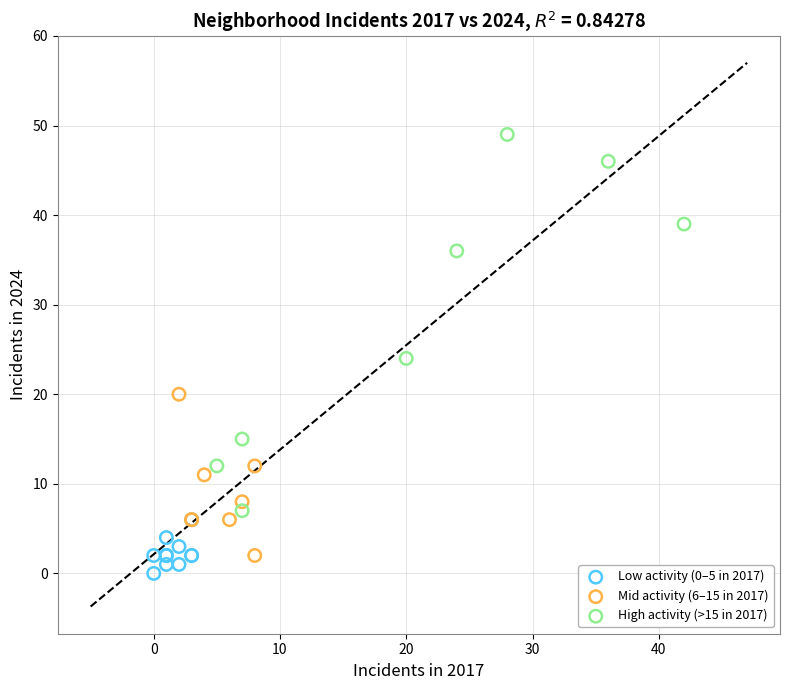

Which series contains the highest Y value?

High activity (>15 in 2017)